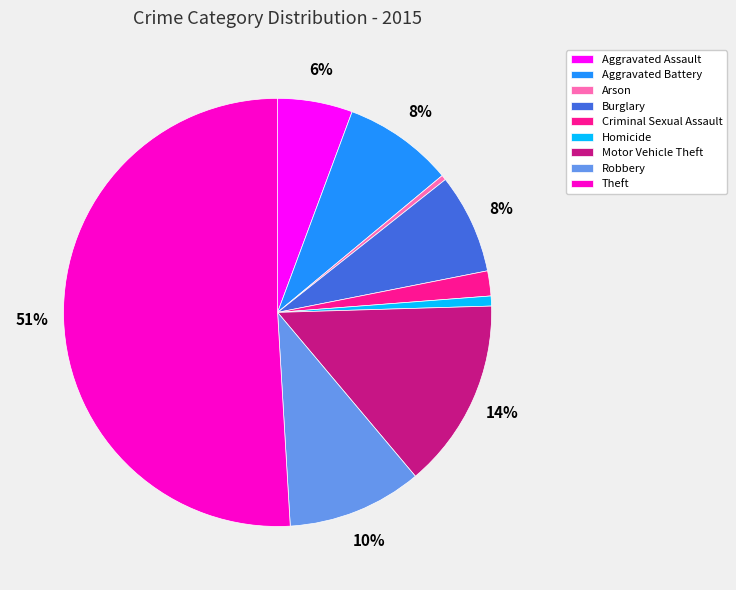

Is it true that Aggravated Assault is 14% of the pie?

False